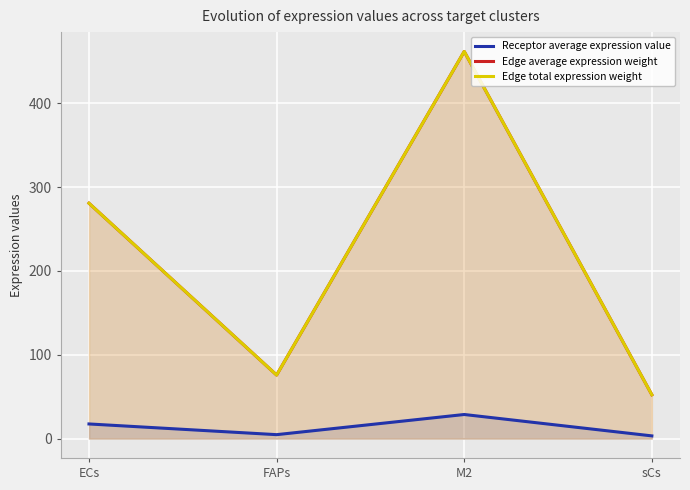

Where does the Edge total expression weight series first go above 280?

ECs